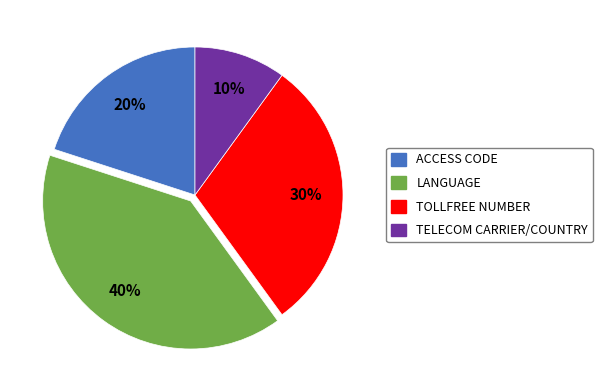

To the nearest percent, what percentage of the pie is LANGUAGE?

40%